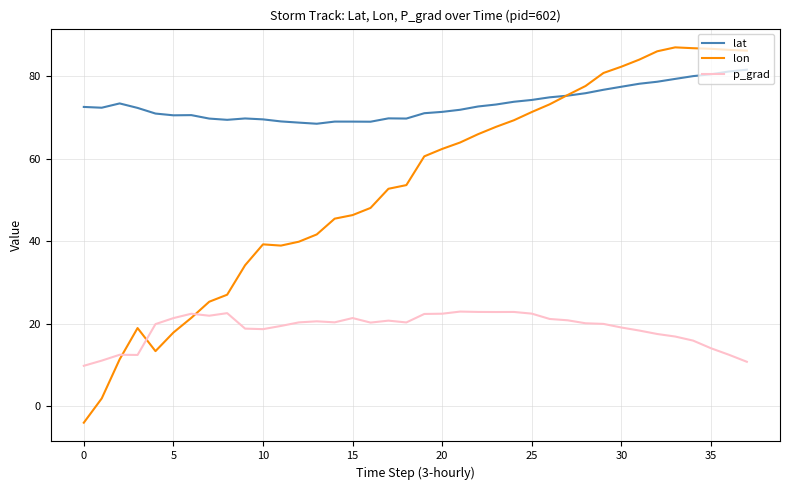

True or false: p_grad and lat cross at least once.

False